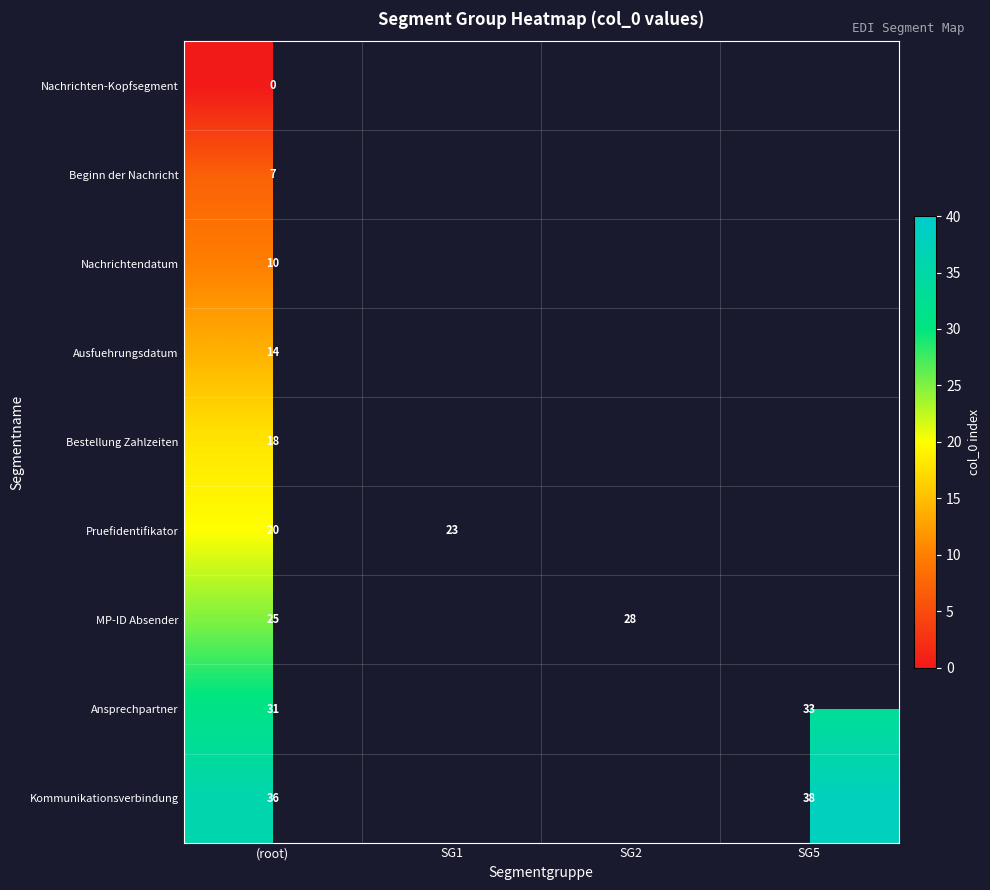

What is the spread (max minus min) of values at (root)?

36